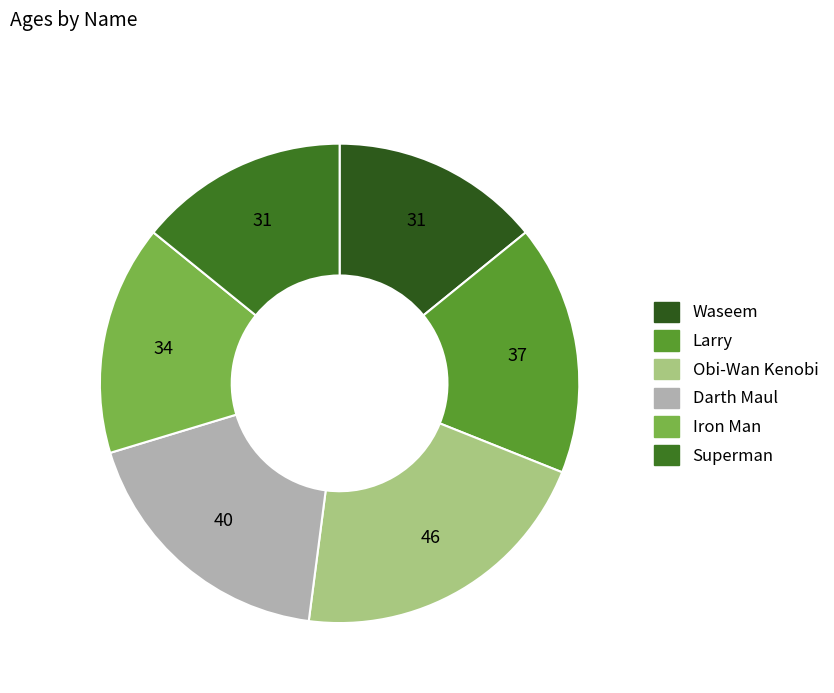

What is the largest slice in the pie chart?

Obi-Wan Kenobi